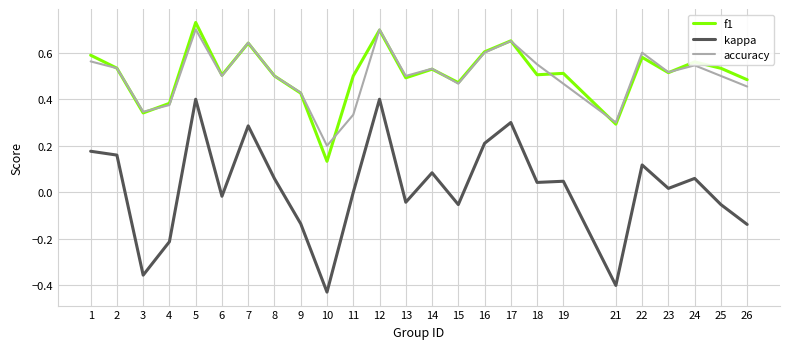

The kappa series shows -0.2 at 3. True or false?

False